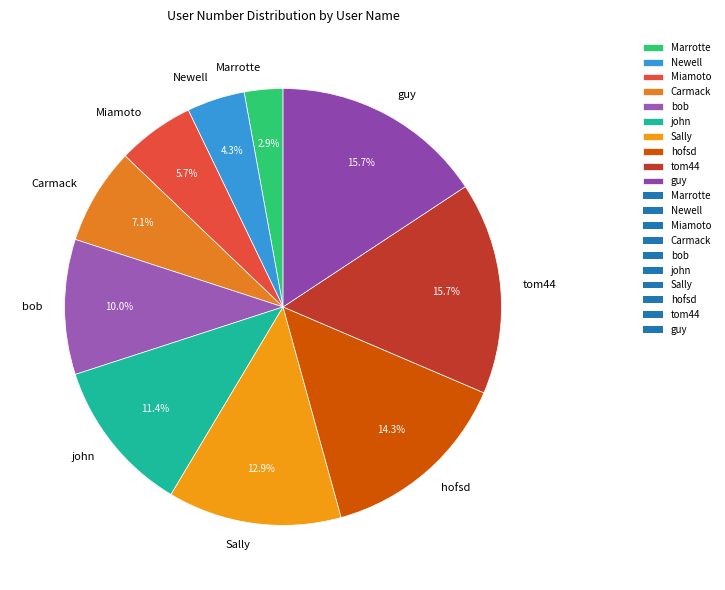

To the nearest percent, what is the average slice percentage?

10%